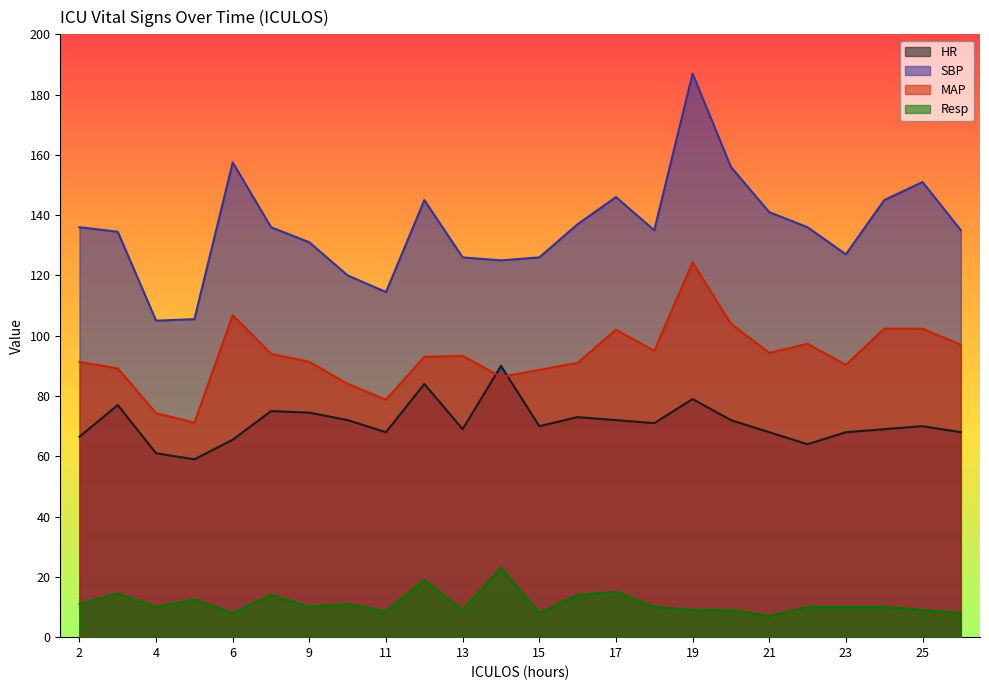

Where does the SBP series first go above 136?

6